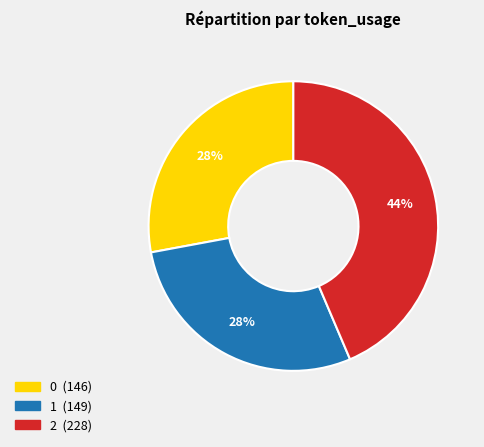

Which slice is the largest?

2